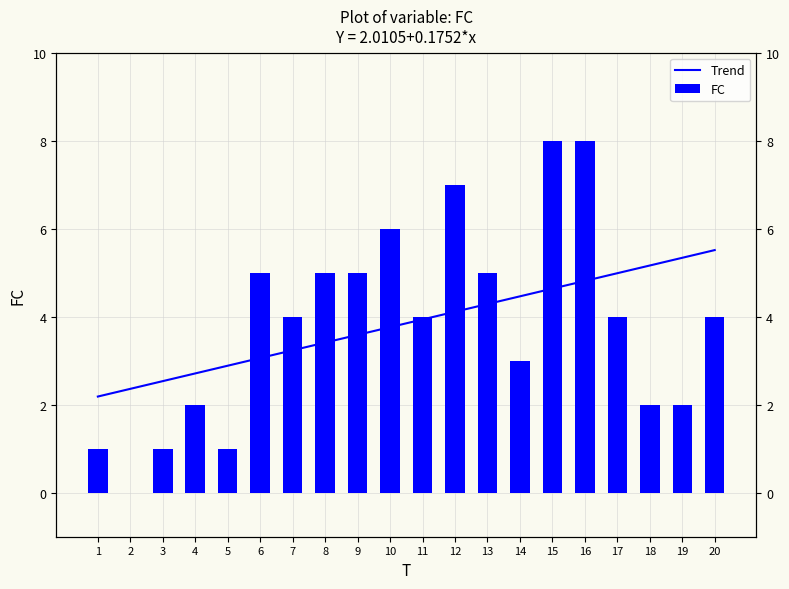

At which label does the data first exceed 4?

6